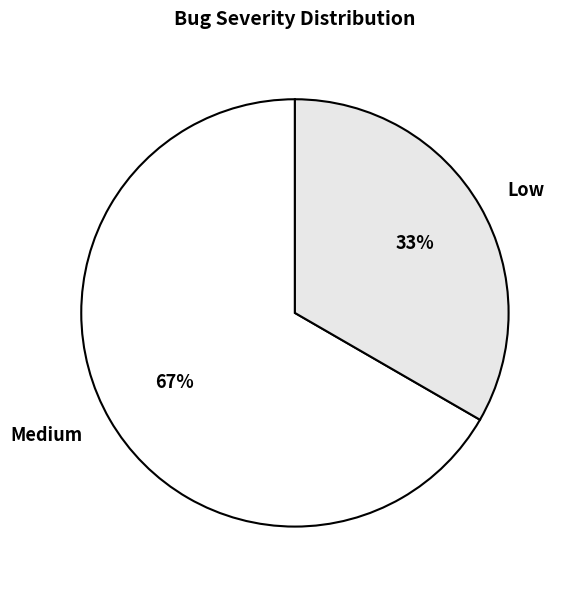

The Low slice represents 26% of the pie. True or false?

False